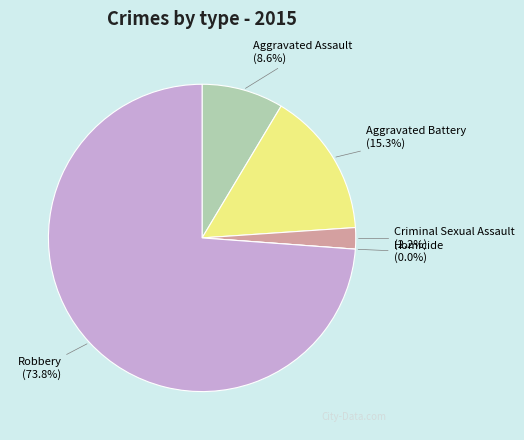

Which category accounts for the majority?

Robbery